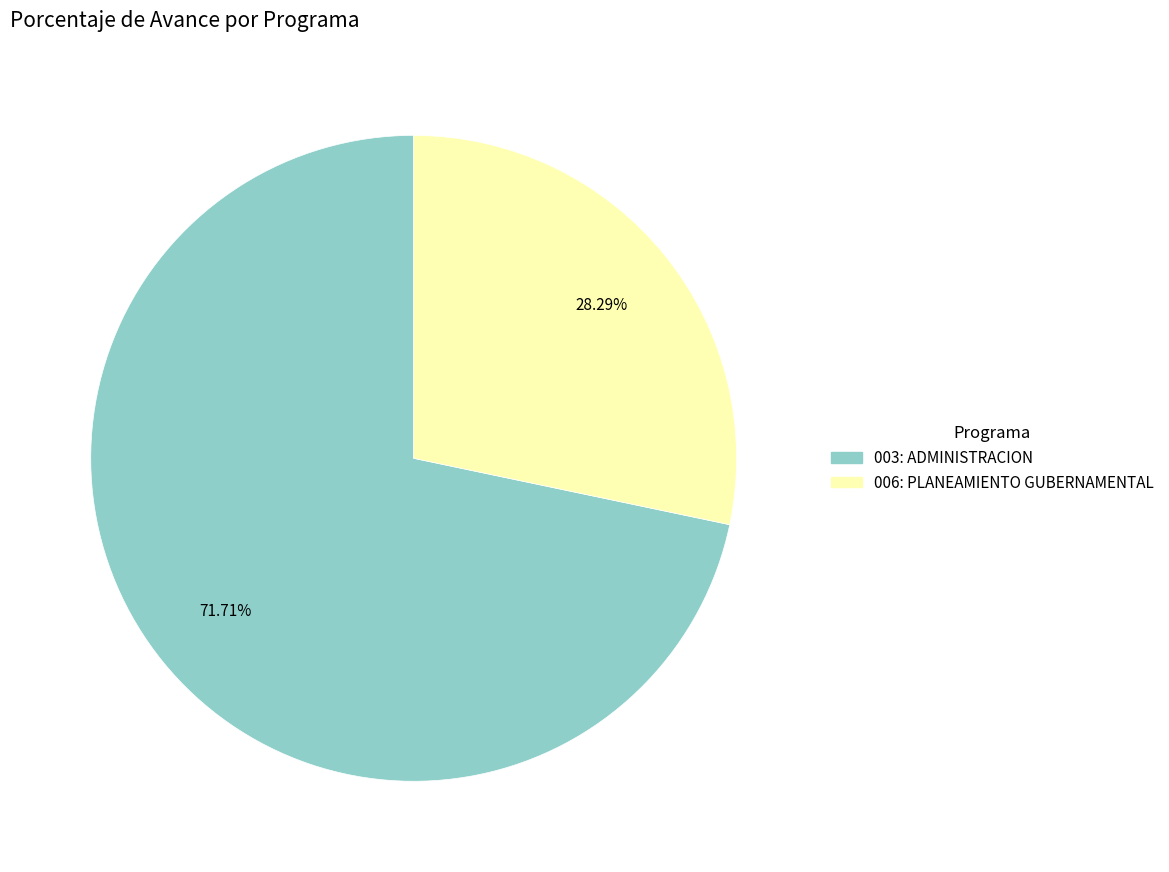

To the nearest percent, what percentage of the pie is 006: PLANEAMIENTO GUBERNAMENTAL?

28%